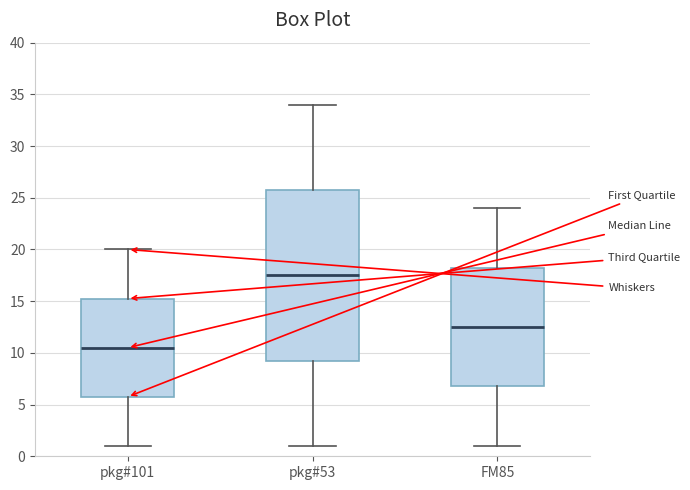

Which box has the highest median line?

pkg#53